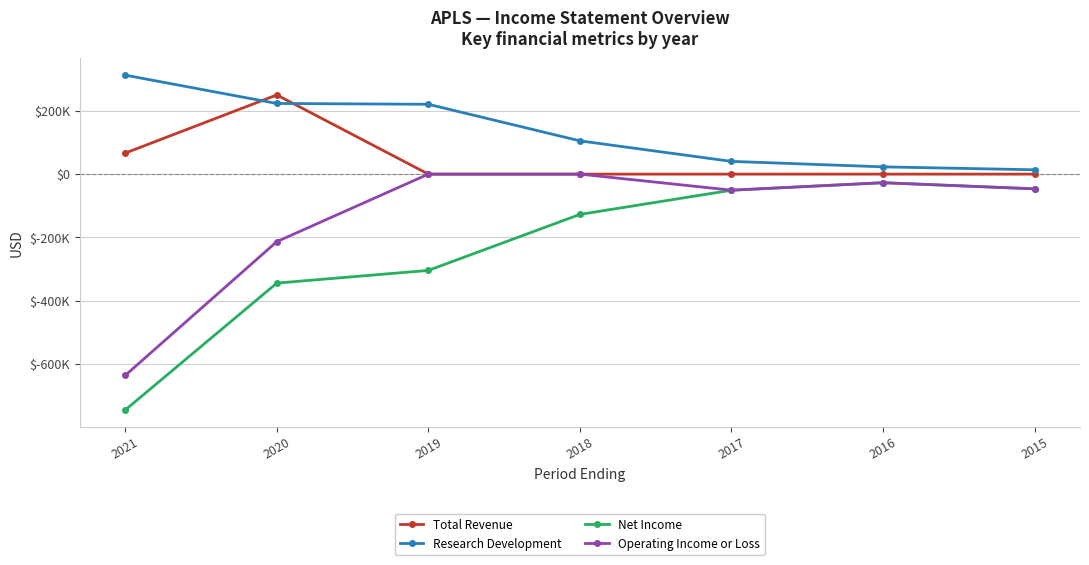

What are all the series names shown in the legend?

Total Revenue, Research Development, Net Income, Operating Income or Loss